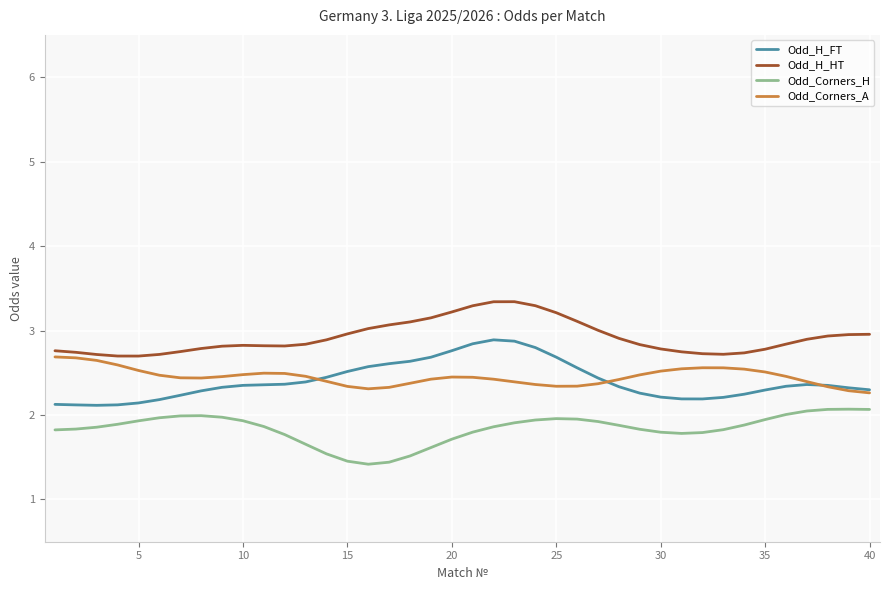

What is the maximum value shown in the chart?

3.3